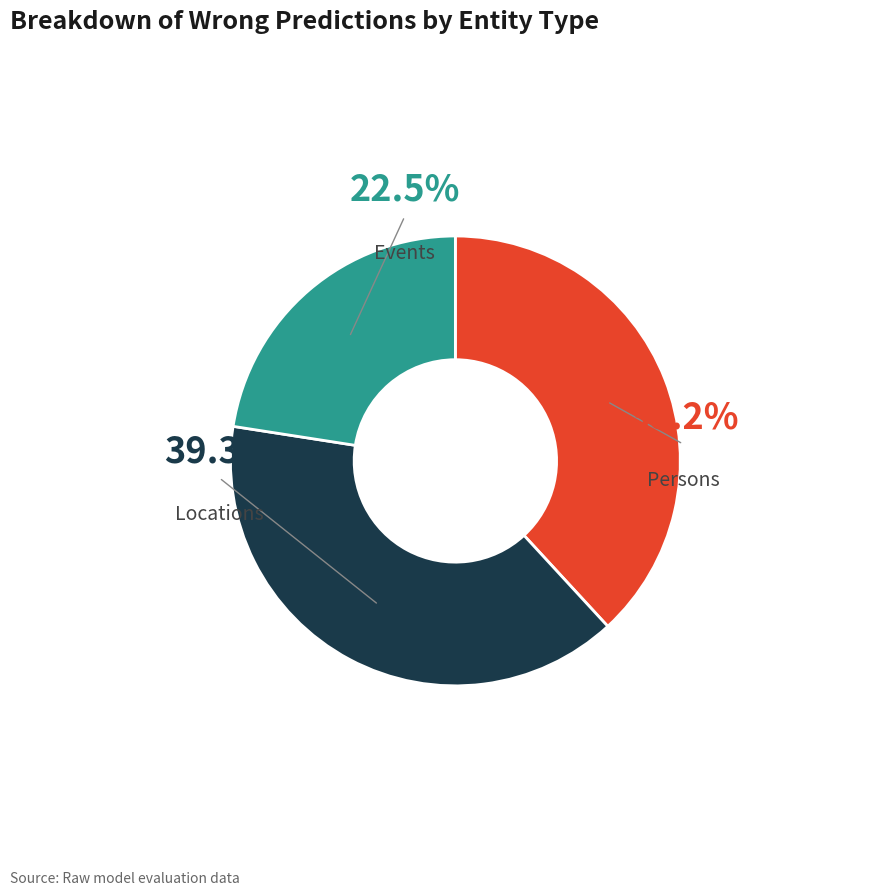

Is there any slice that represents more than half of the pie?

No